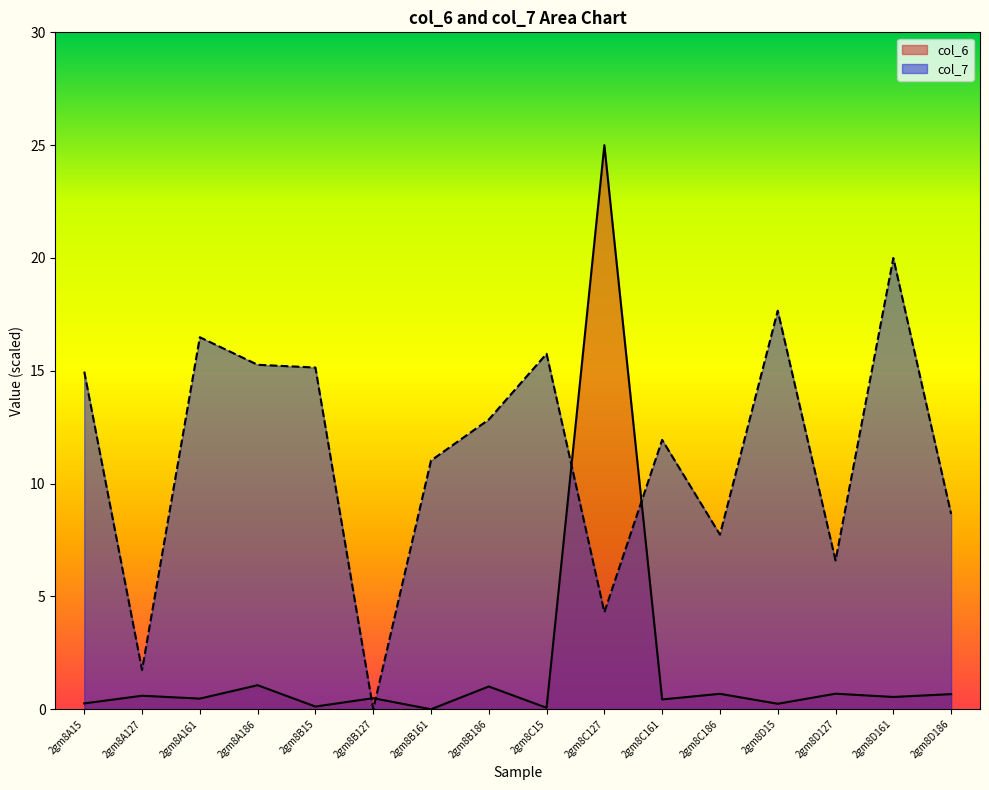

What is the sum of the col_6 values at 2gm8B186 and 2gm8C15?

1.1